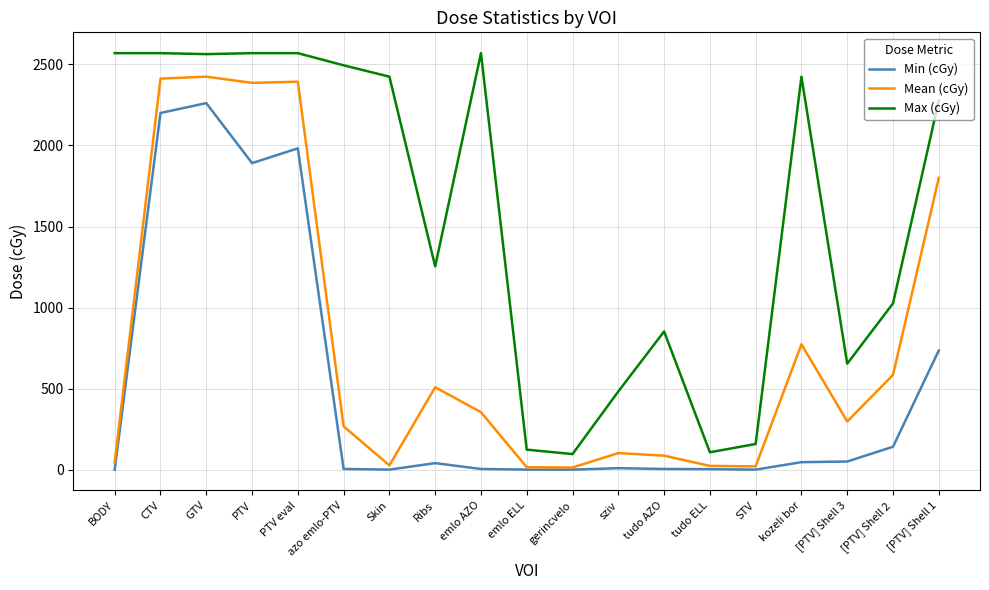

Is it true that Max (cGy) equals 1683 at kozeli bor?

False